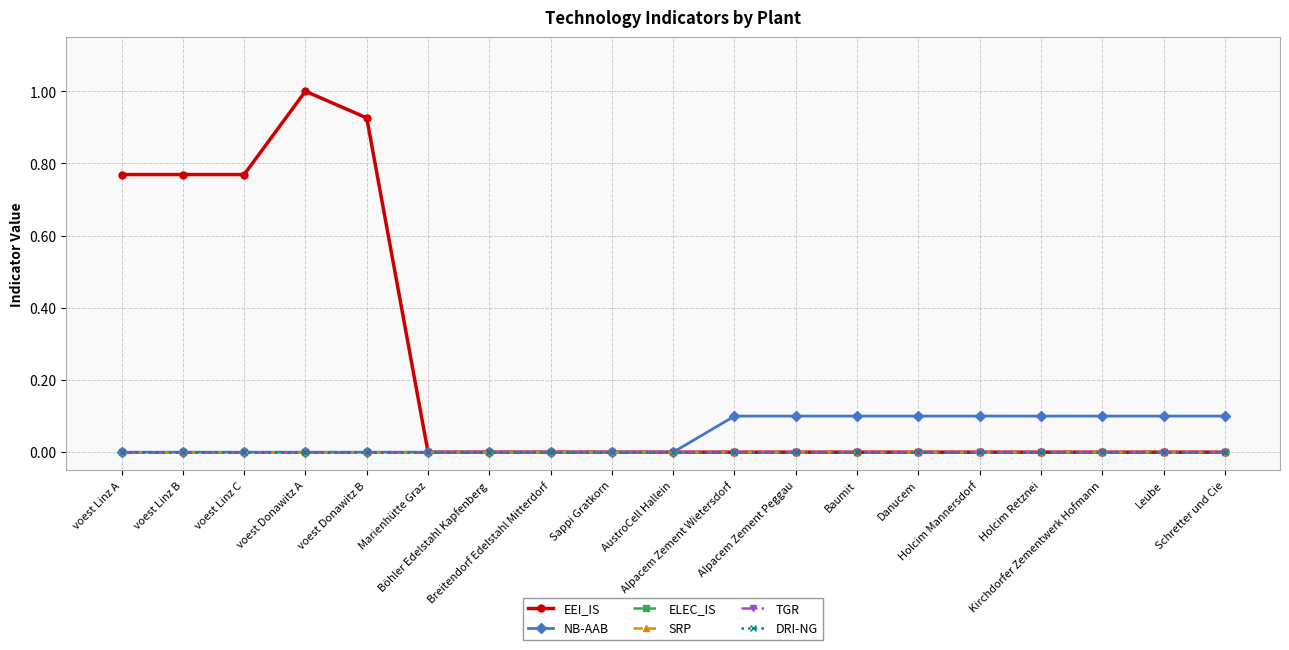

True or false: EEI_IS has a value of 0.3 at voest Linz A.

False